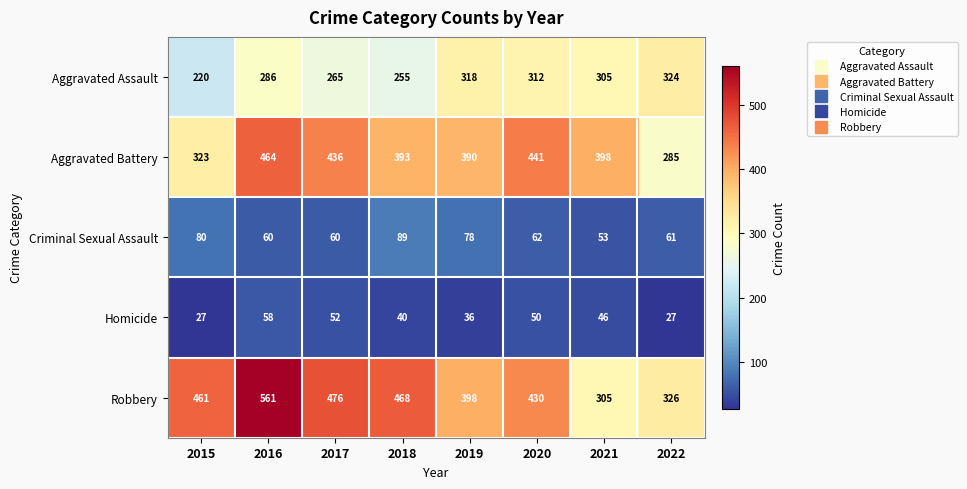

Is the value of Homicide at 2020 greater than the value of Aggravated Battery at 2018?

No